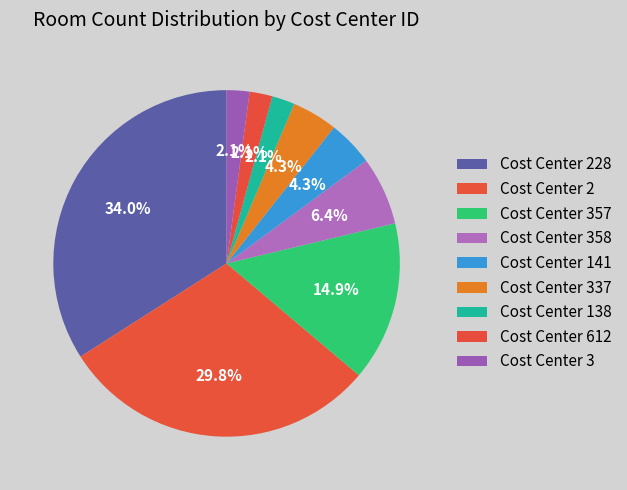

Is there any slice that represents more than half of the pie?

No